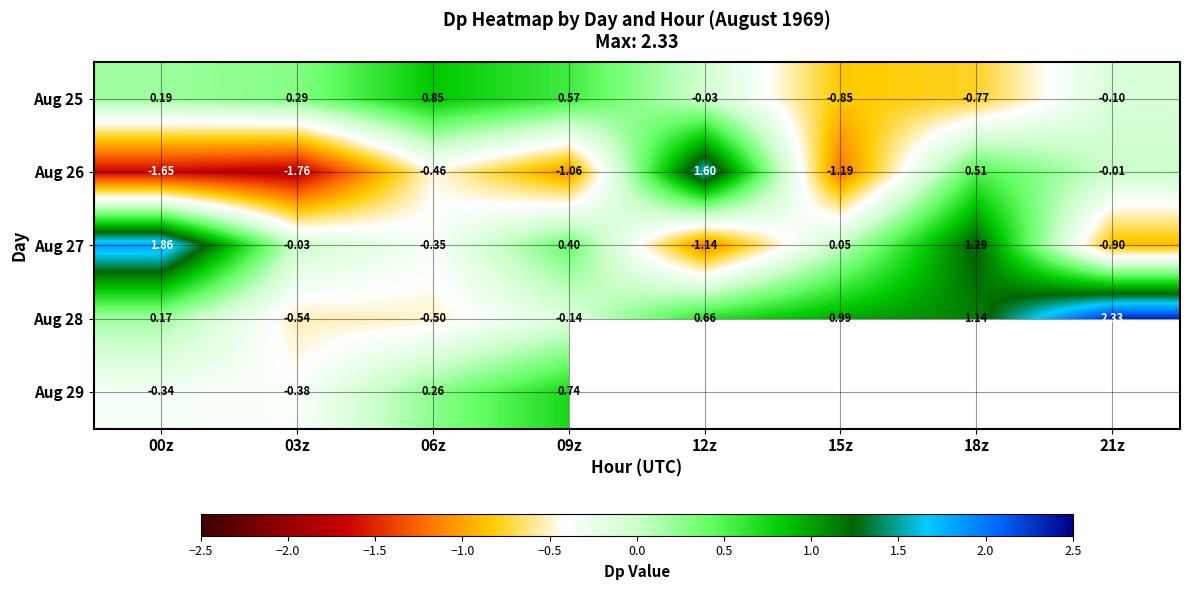

Is the value of Aug 28 at 12z greater than the value of Aug 26 at 21z?

Yes